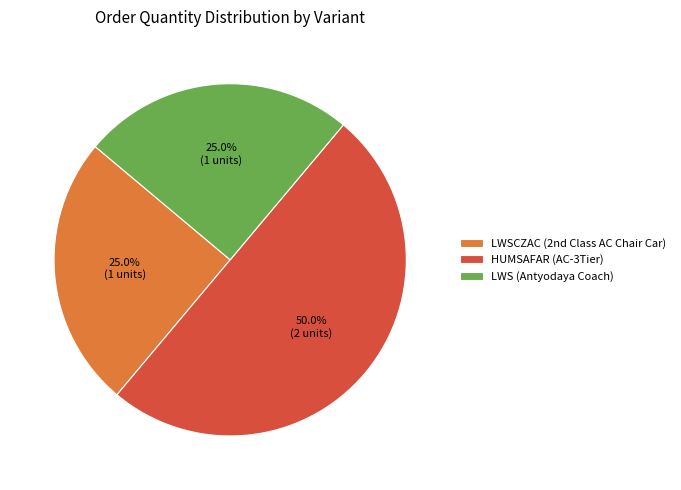

The HUMSAFAR (AC-3Tier) slice represents 37% of the pie. True or false?

False